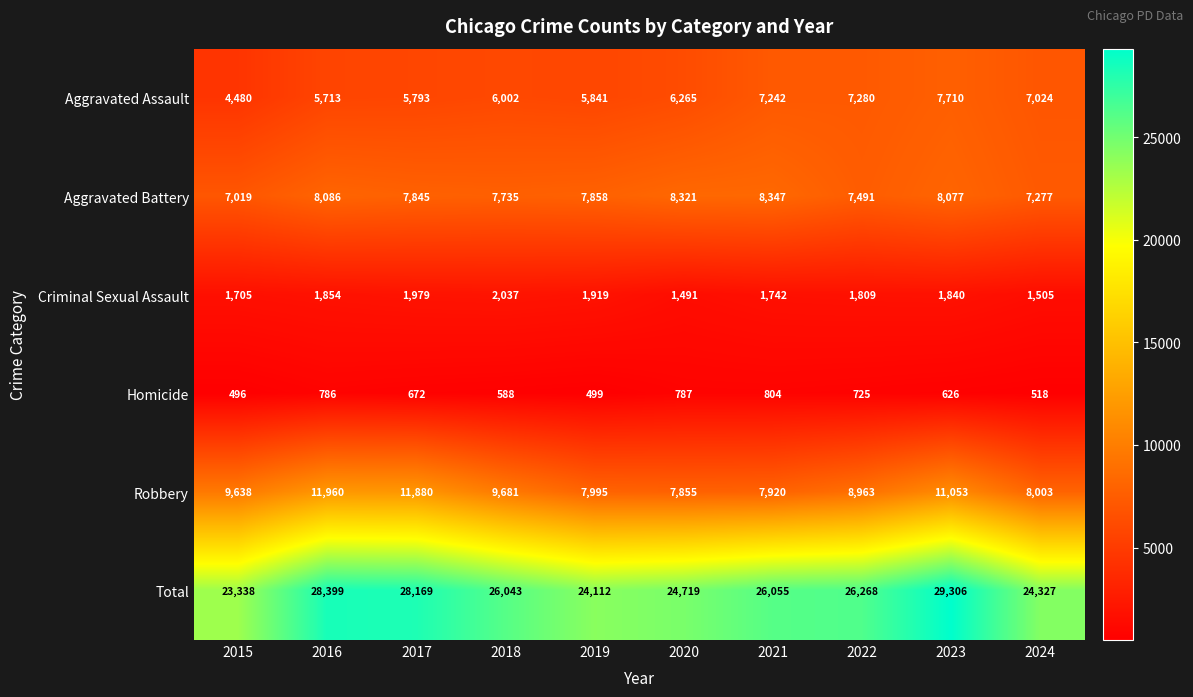

What is the sum of all Aggravated Assault values?

63350